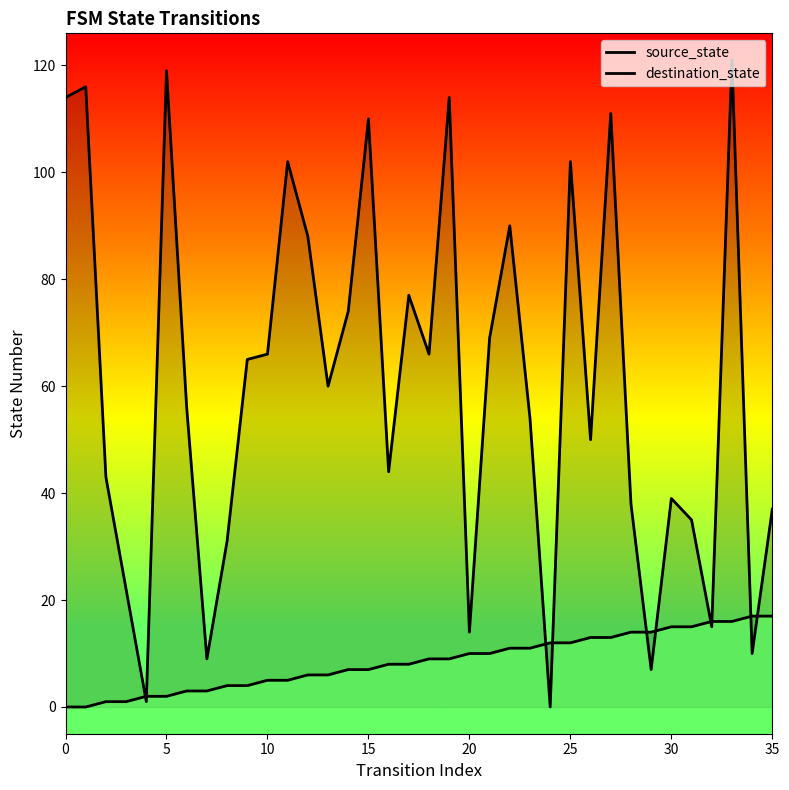

The value of source_state at 27 is 13. True or false?

True